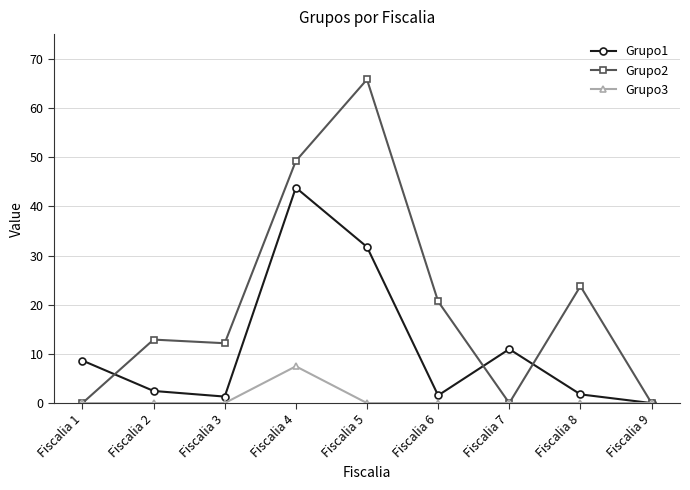

What is the value of the Grupo1 point at the 5th from the left?

31.7